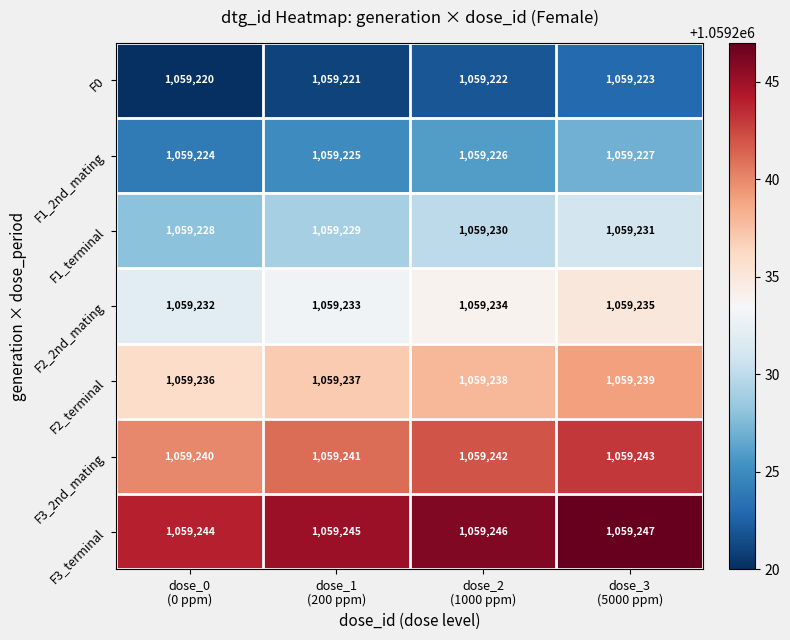

What is the difference between the highest and lowest values at dose_0
(0 ppm)?

24